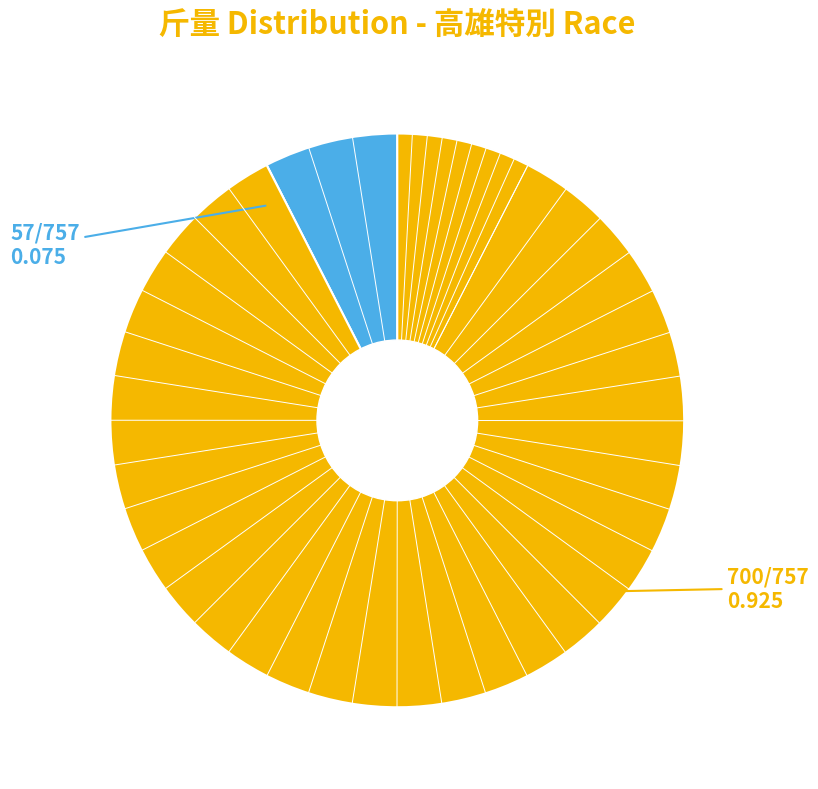

How many segments does this pie chart have?

2